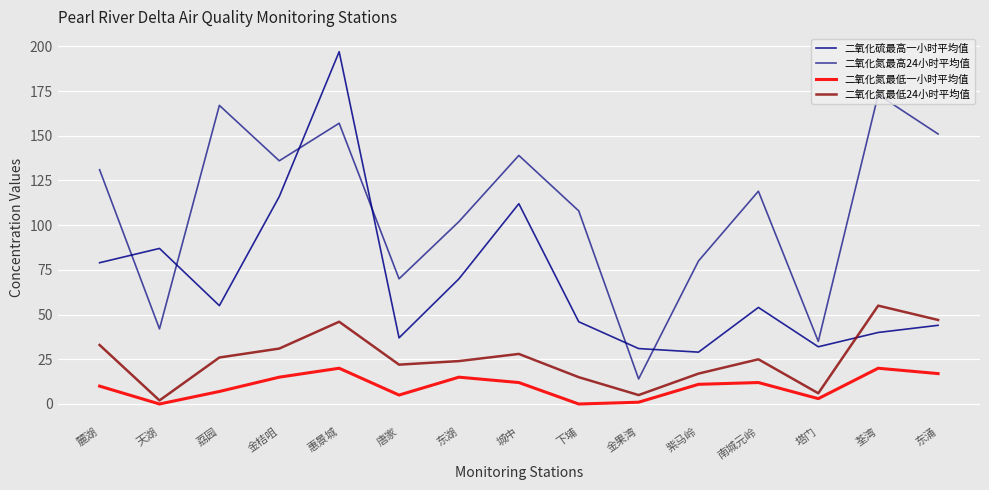

What is the maximum value shown in the chart?

197